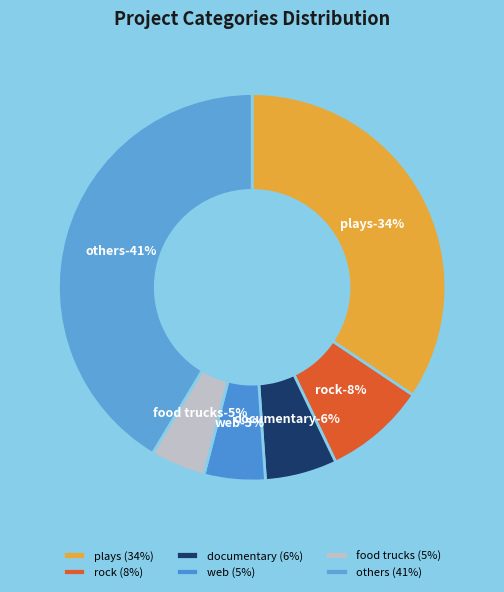

Does electric music represent more than half of the total?

No